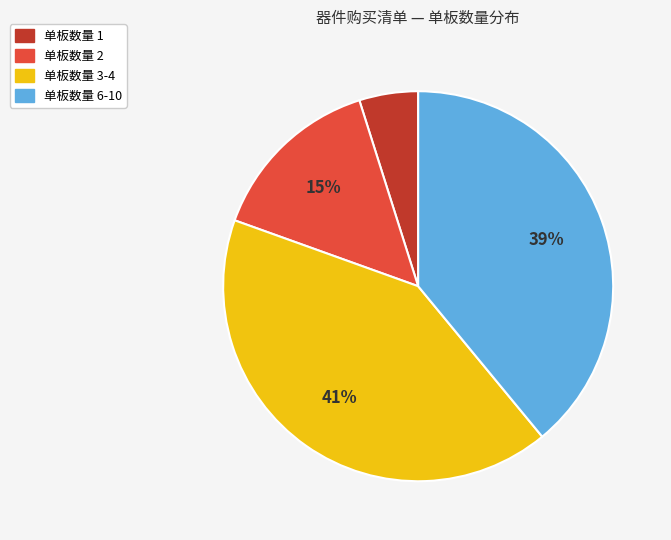

Does any single category account for the majority?

No